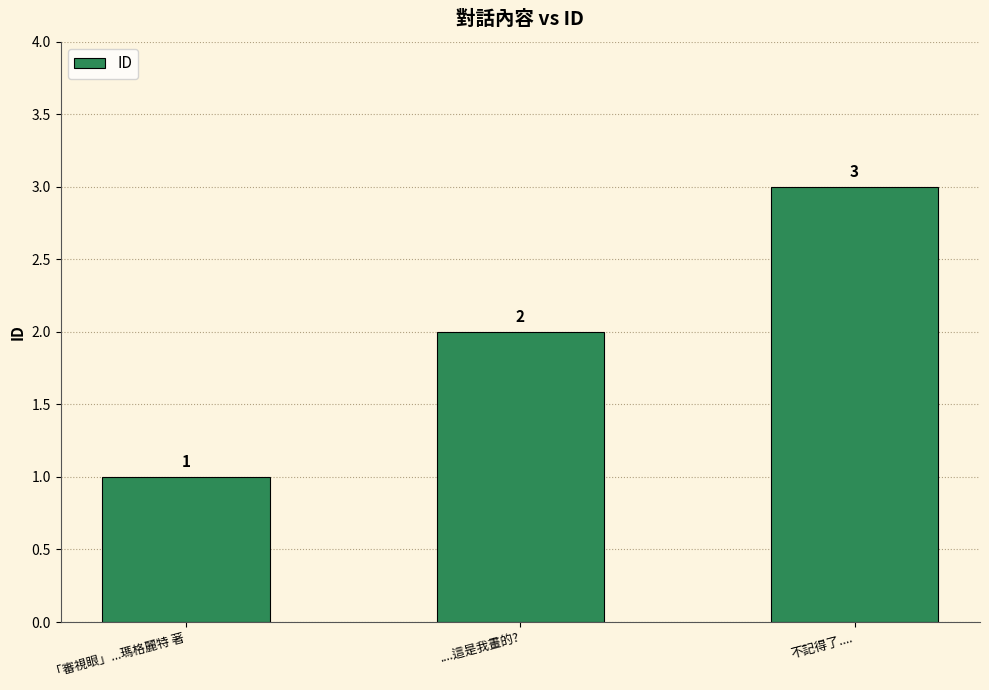

Reading left to right, what are all the values shown in this chart?

1	2	3